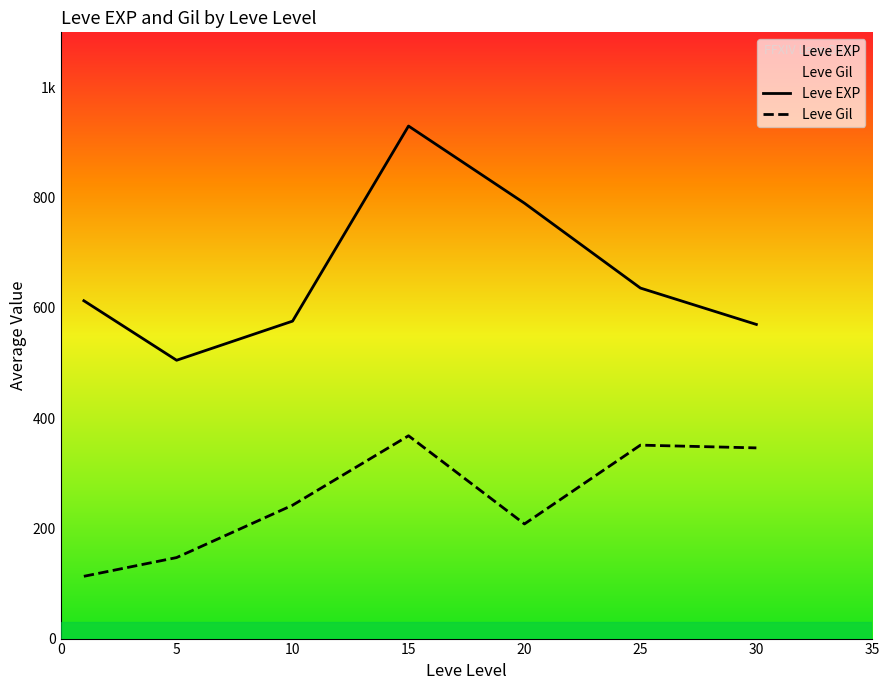

What is the average value of the Leve Gil series?

254